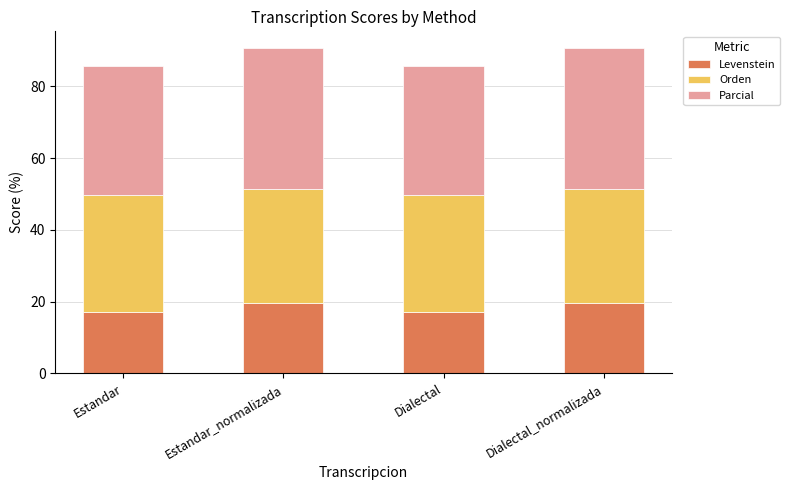

What is the total value across all series at Dialectal?

85.8